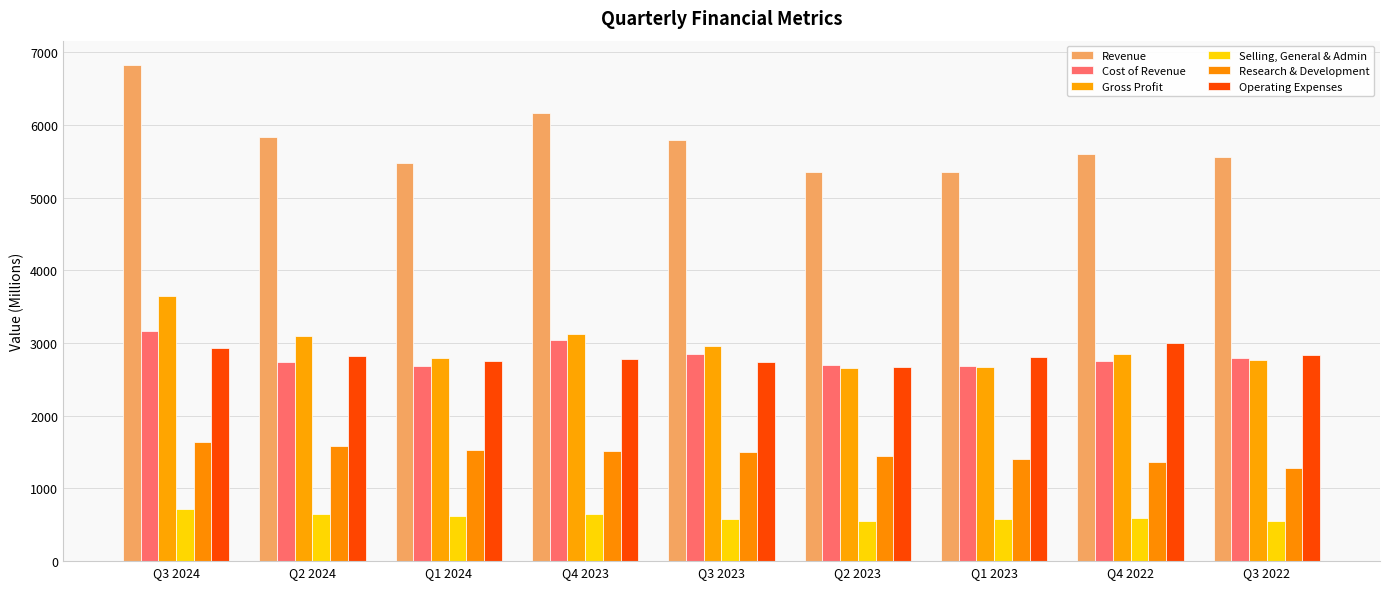

Which series has the largest range (max minus min)?

Revenue